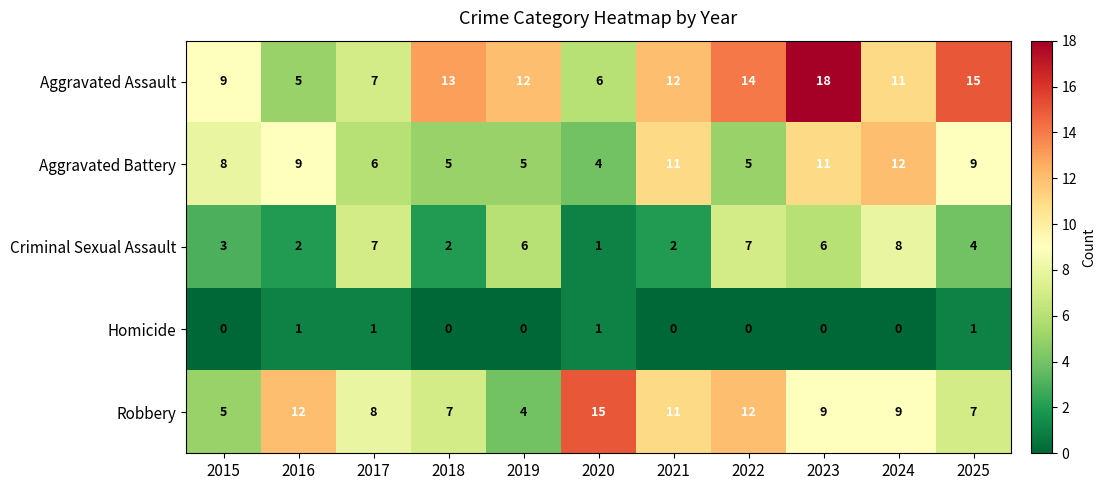

List the series in order of their peak value, highest first.

Aggravated Assault, Robbery, Aggravated Battery, Criminal Sexual Assault, Homicide